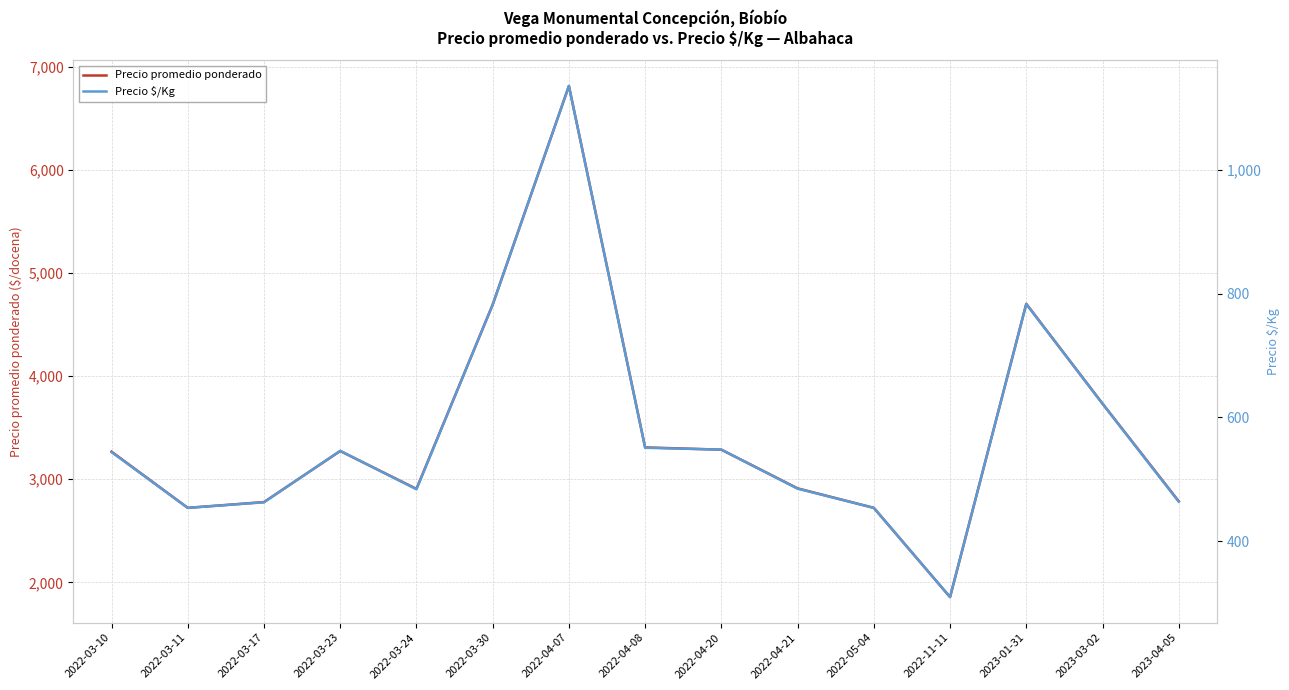

Reading left to right, what are all the values shown in this chart?

Precio promedio ponderado: 2022-03-10=3267	2022-03-11=2722	2022-03-17=2778	2022-03-23=3273	2022-03-24=2906	2022-03-30=4692	2022-04-07=6812	2022-04-08=3308	2022-04-20=3286	2022-04-21=2911	2022-05-04=2722	2022-11-11=1857	2023-01-31=4700	2023-03-02=3733	2023-04-05=2786
Precio $/Kg: 2022-03-10=544	2022-03-11=454	2022-03-17=463	2022-03-23=546	2022-03-24=484	2022-03-30=782	2022-04-07=1135	2022-04-08=551	2022-04-20=548	2022-04-21=485	2022-05-04=454	2022-11-11=310	2023-01-31=783	2023-03-02=622	2023-04-05=464